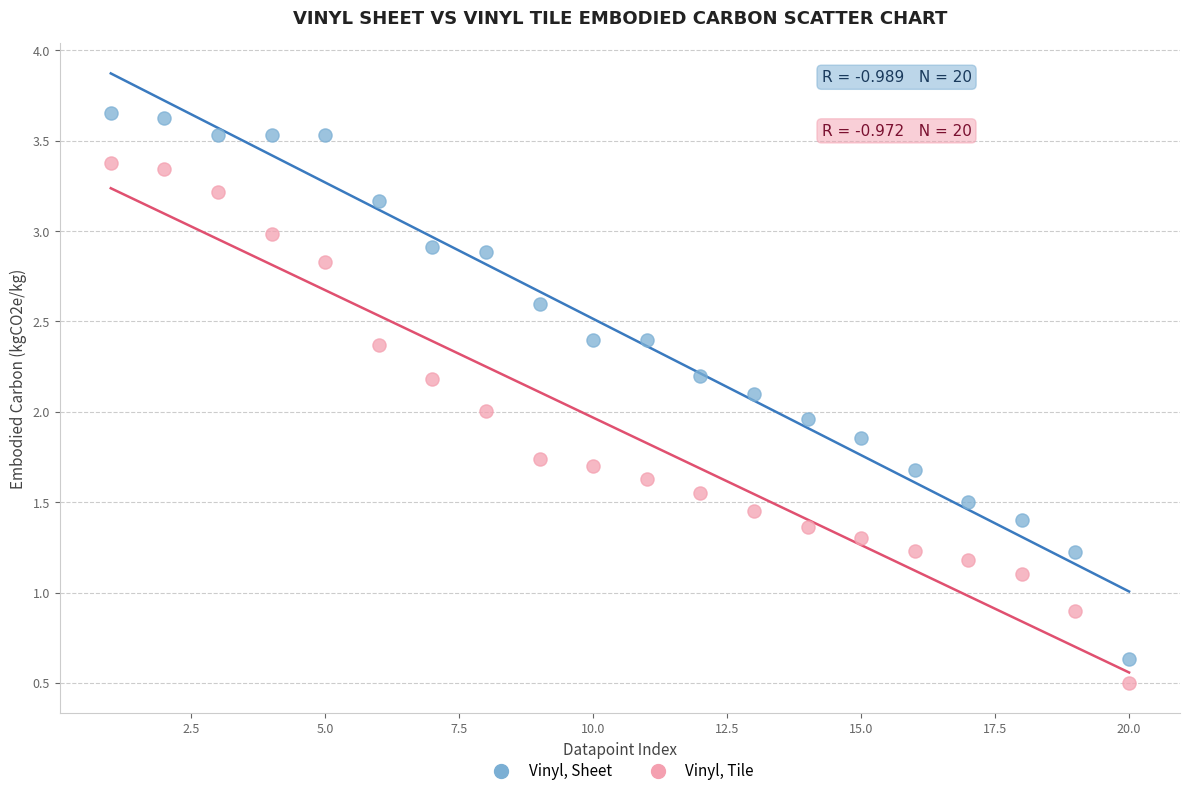

Across all data points, what is the range of Y values (max minus min)?

3.2